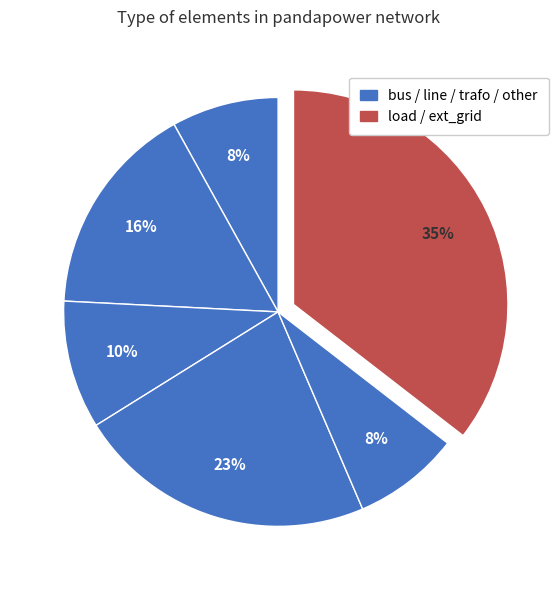

Count the number of slices in the pie.

6